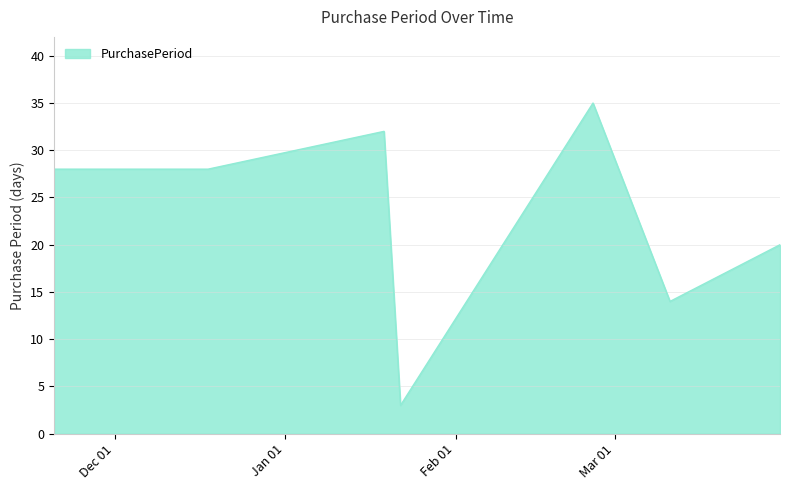

What is the average value?

23